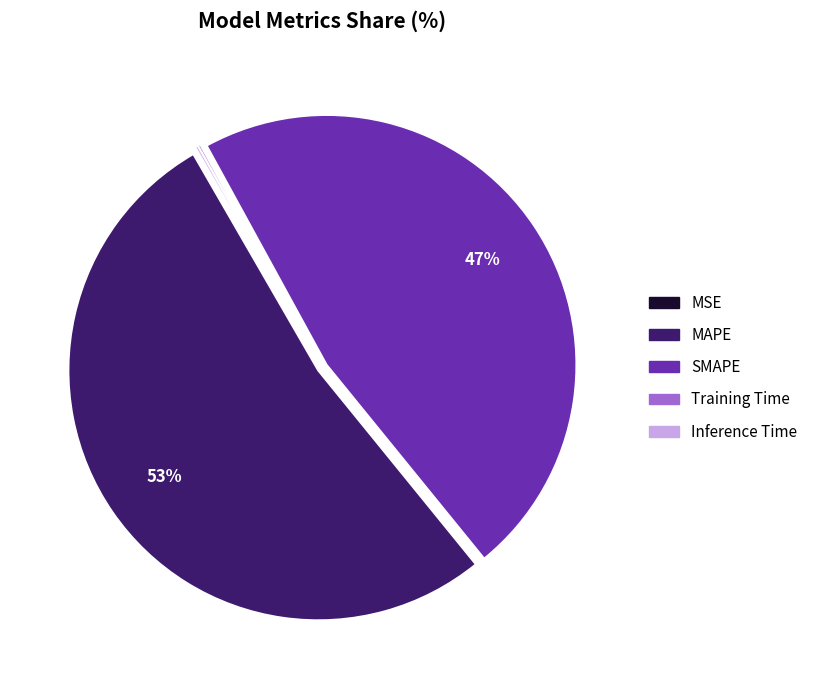

What percentage is the SMAPE slice, to the nearest percent?

47%